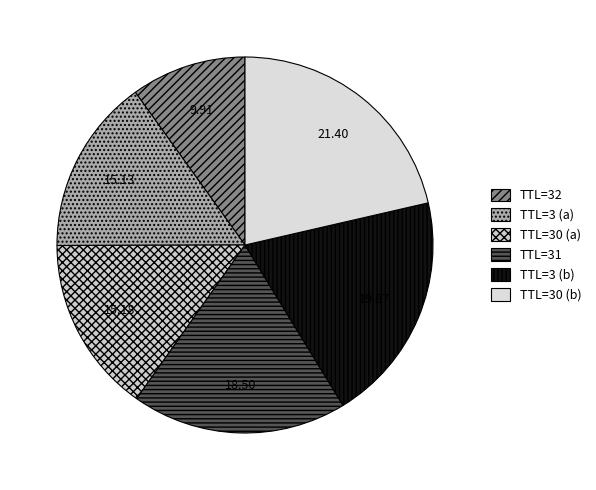

Count the number of slices in the pie.

6